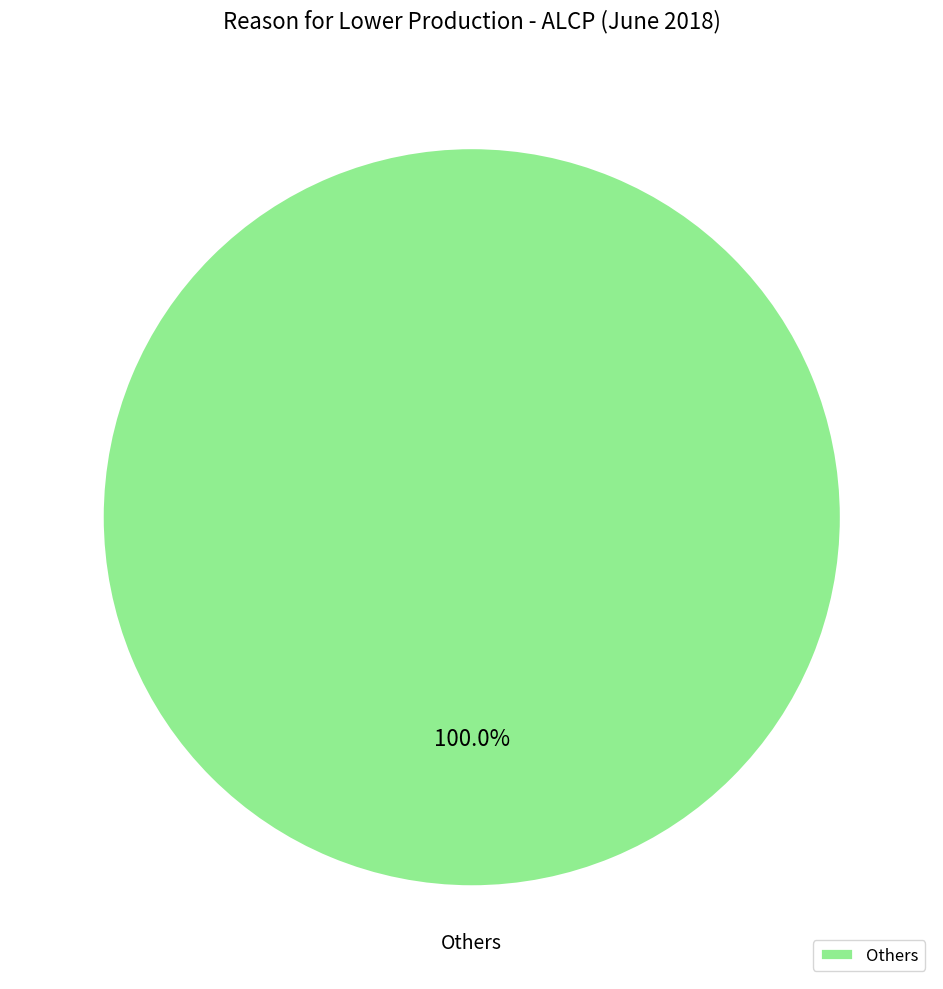

To the nearest percent, what portion does Others represent?

100%